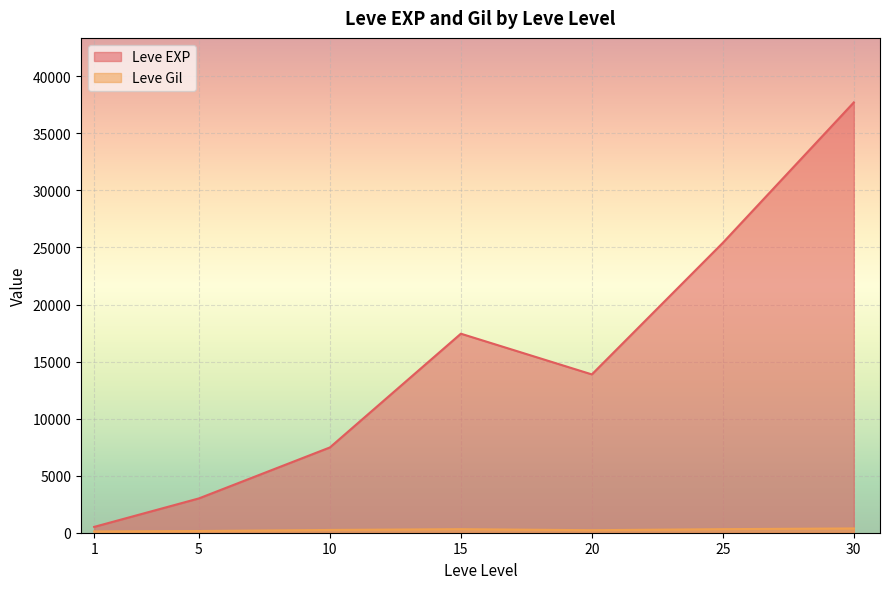

What is the smallest value displayed?

113.0